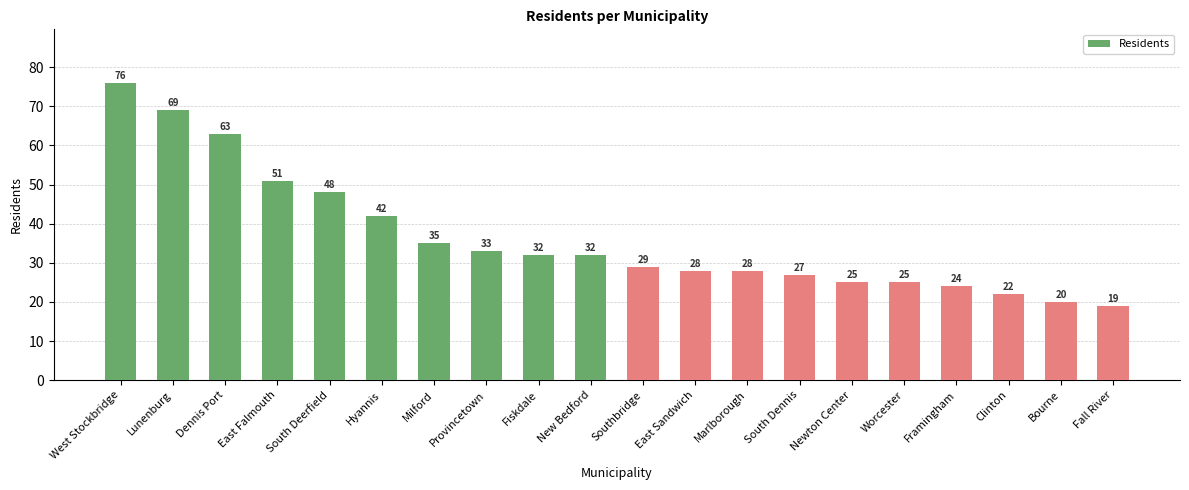

Approximately how many times larger is the value at Worcester compared to Framingham?

1.0